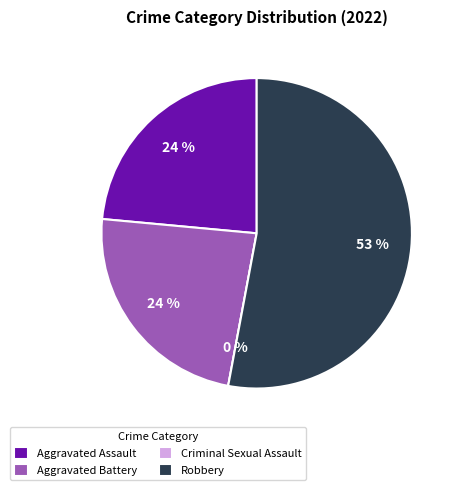

Which slice is the largest?

Robbery